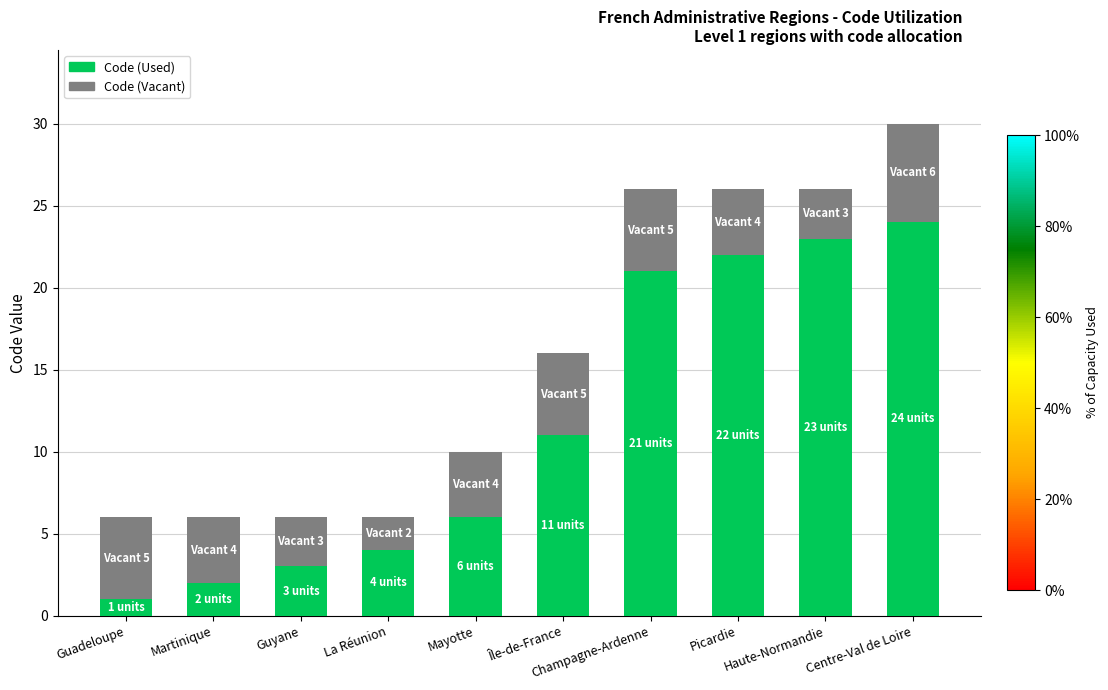

What is the value of the Code (Used) bar at the 5th from the left?

6